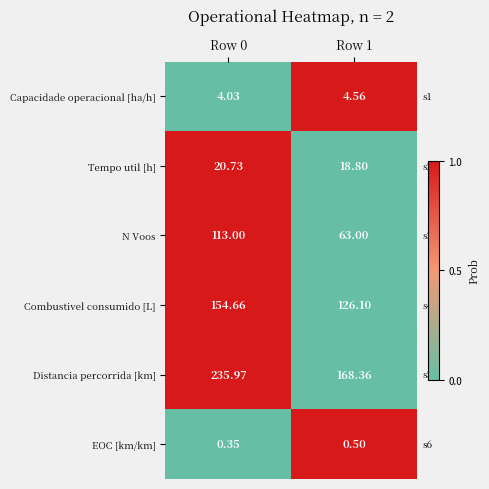

Rank the series at Row 1 from highest to lowest value.

Distancia percorrida [km], Combustivel consumido [L], N Voos, Tempo util [h], Capacidade operacional [ha/h], EOC [km/km]